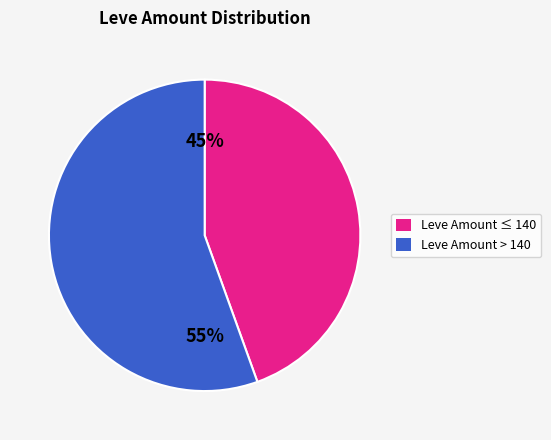

Is there a majority slice in this chart?

Yes